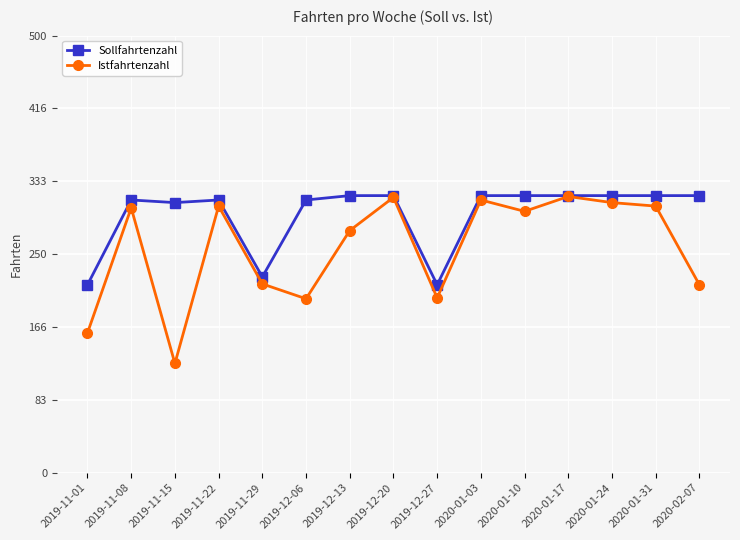

What is the maximum value for Sollfahrtenzahl?

317